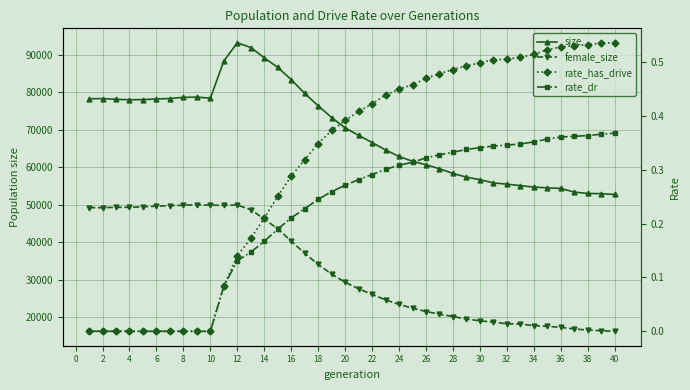

True or false: rate_dr and rate_has_drive intersect in this chart.

False